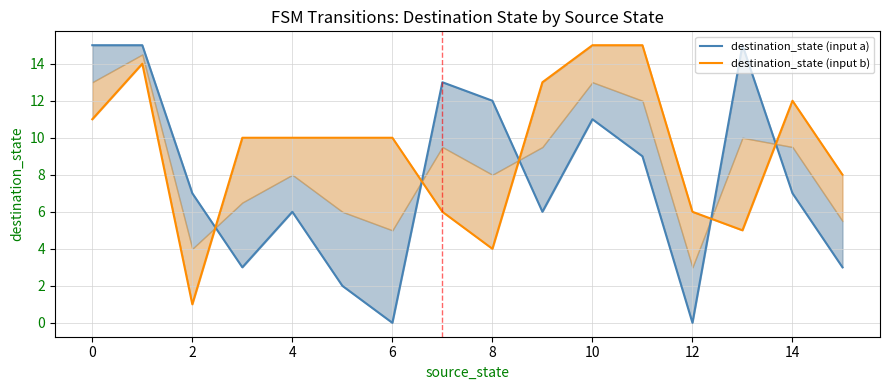

Which series has the largest range (max minus min)?

destination_state (input a)